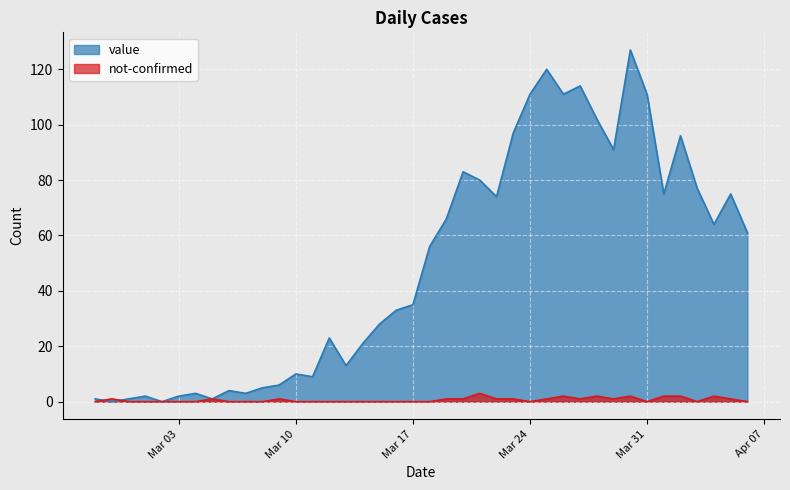

What is the sum of all value values?

1991